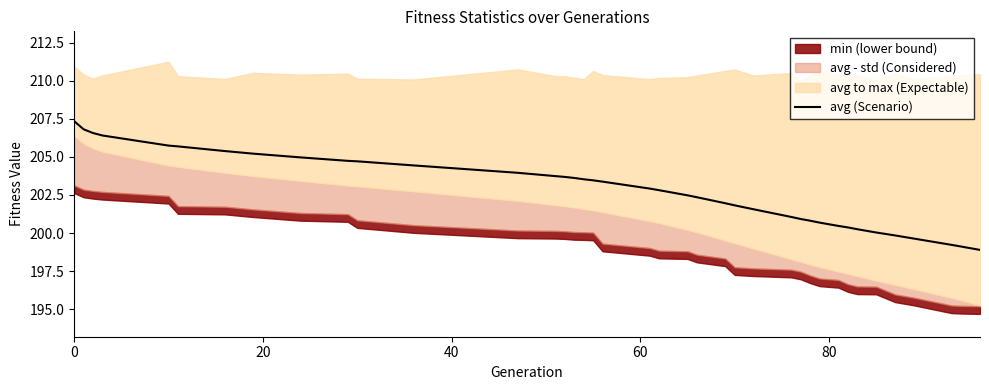

What is the minimum value for avg (Scenario)?

198.9